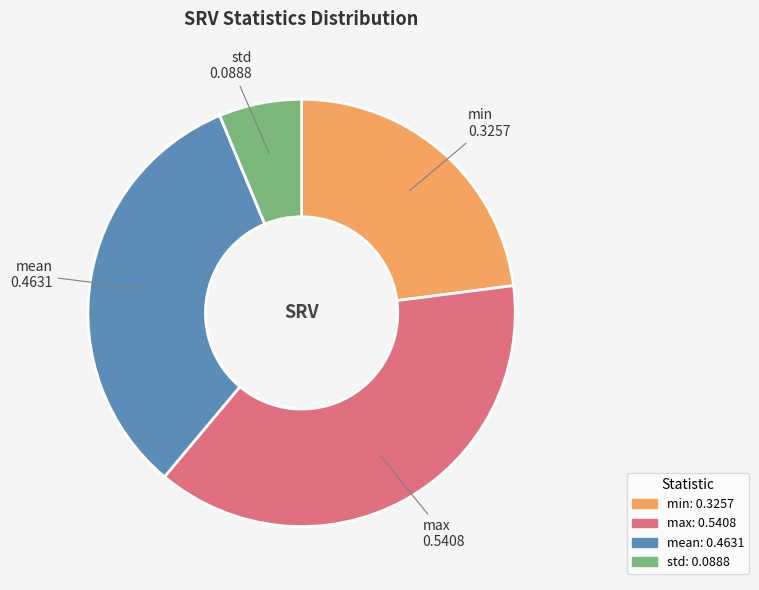

Count the number of slices in the pie.

4